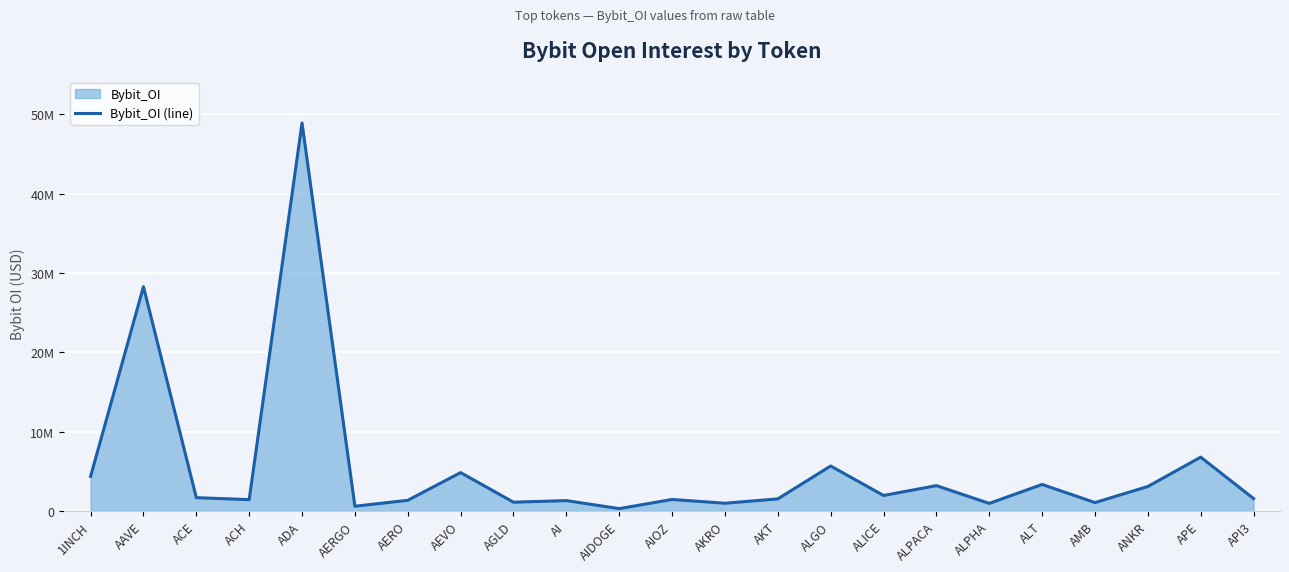

What is the value of the 17th point from the left?

3188837